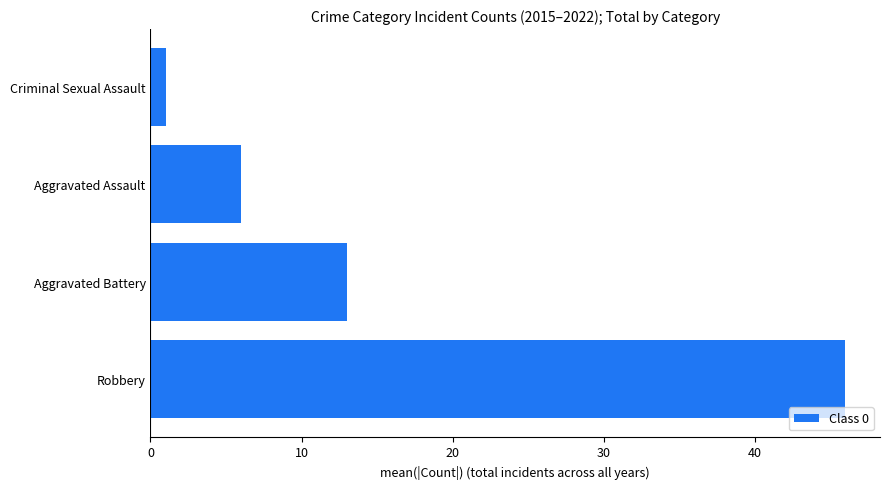

What is the difference between the maximum and minimum values?

45